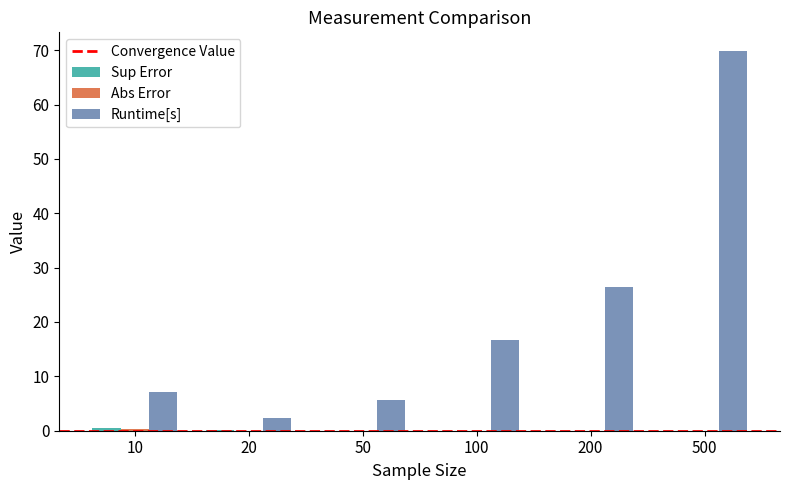

What is the sum of all Runtime[s] values?

128.0